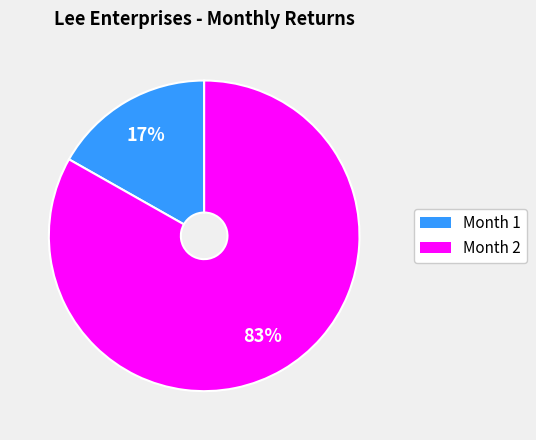

Is there any slice that represents more than half of the pie?

Yes